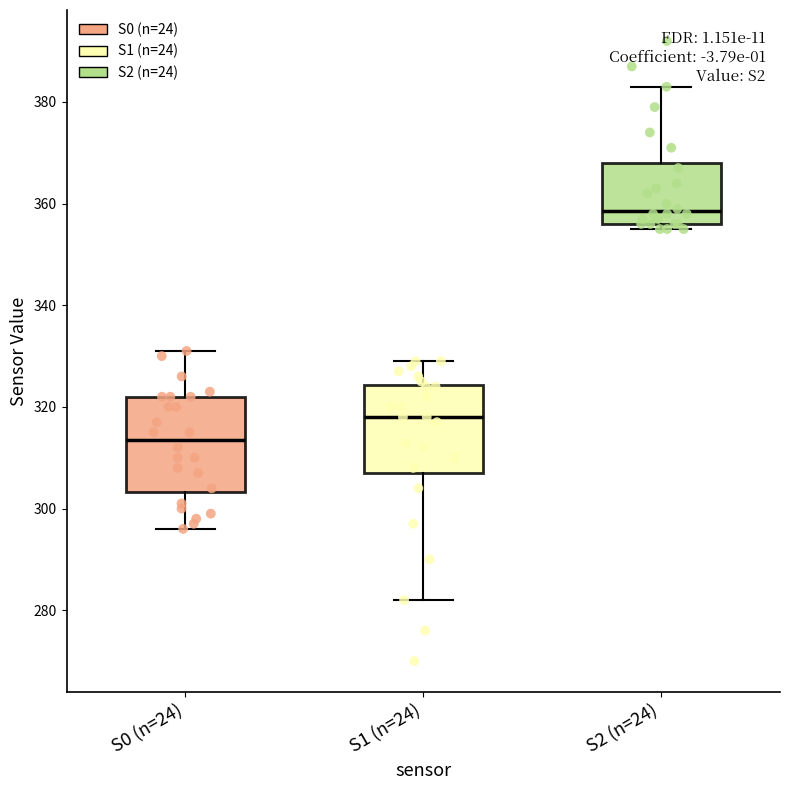

Reading left to right, read every box against the y-axis: the position of its median line, the range the box covers, and the ends of its whiskers. The values are not printed on the chart, so give them approximately, as read against the axis.

S0 (n=24): median 314, box 304 to 322, whiskers 296 to 332
S1 (n=24): median 318, box 308 to 324, whiskers 282 to 330
S2 (n=24): median 358, box 356 to 368, whiskers 356 (just below the box's lower edge) to 384